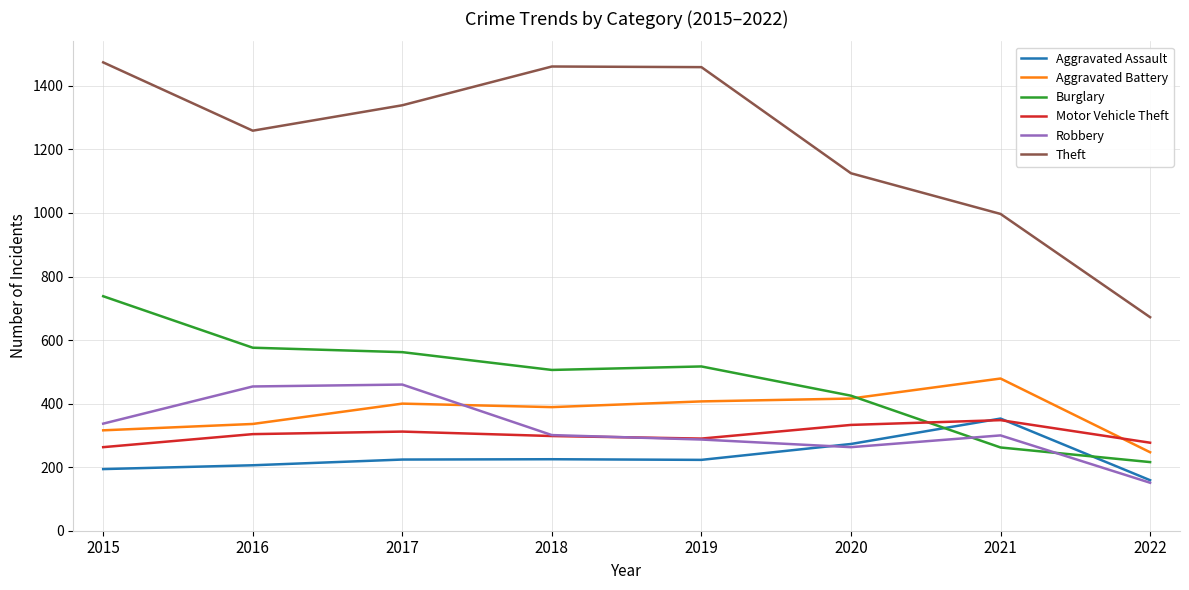

The Motor Vehicle Theft series shows 402 at 2022. True or false?

False